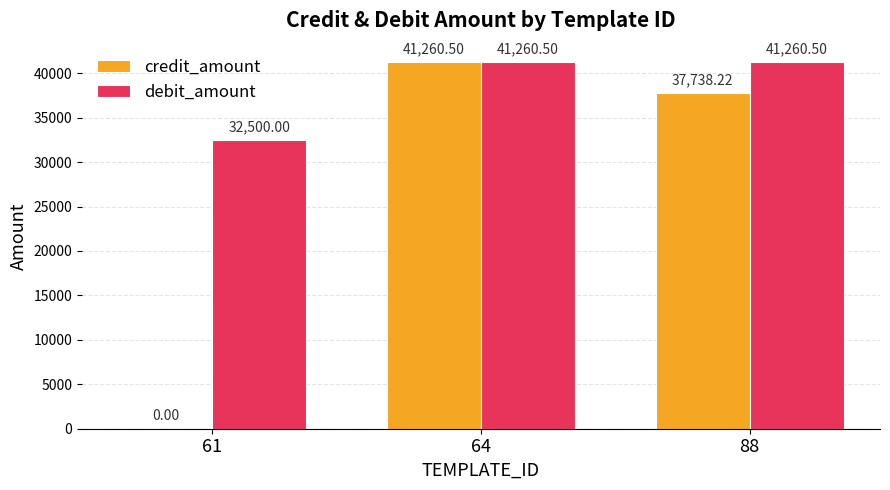

Which series has the largest total across all categories?

debit_amount